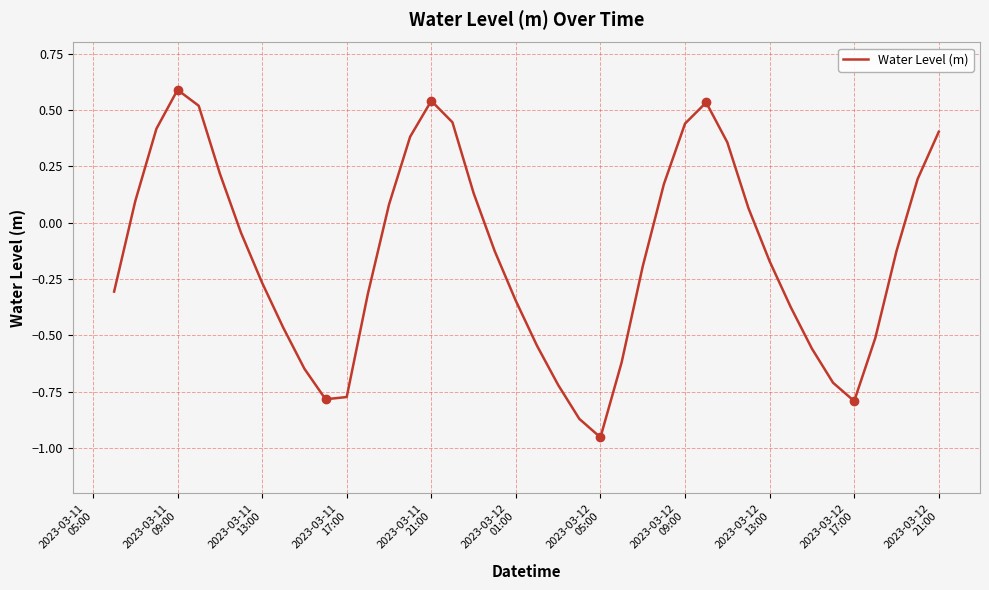

What is the difference between the maximum and minimum values?

1.5